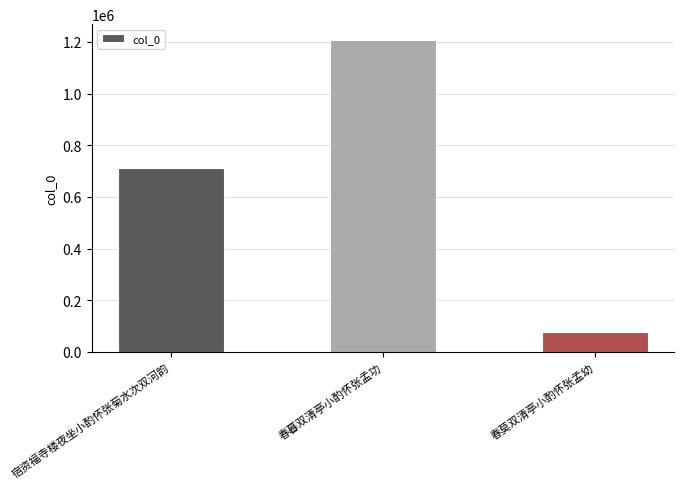

Are the bars horizontal?

No